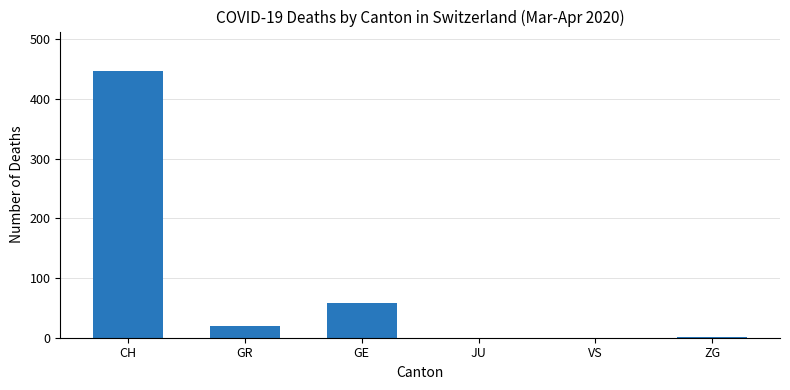

At which label is the value closest to 223?

GE